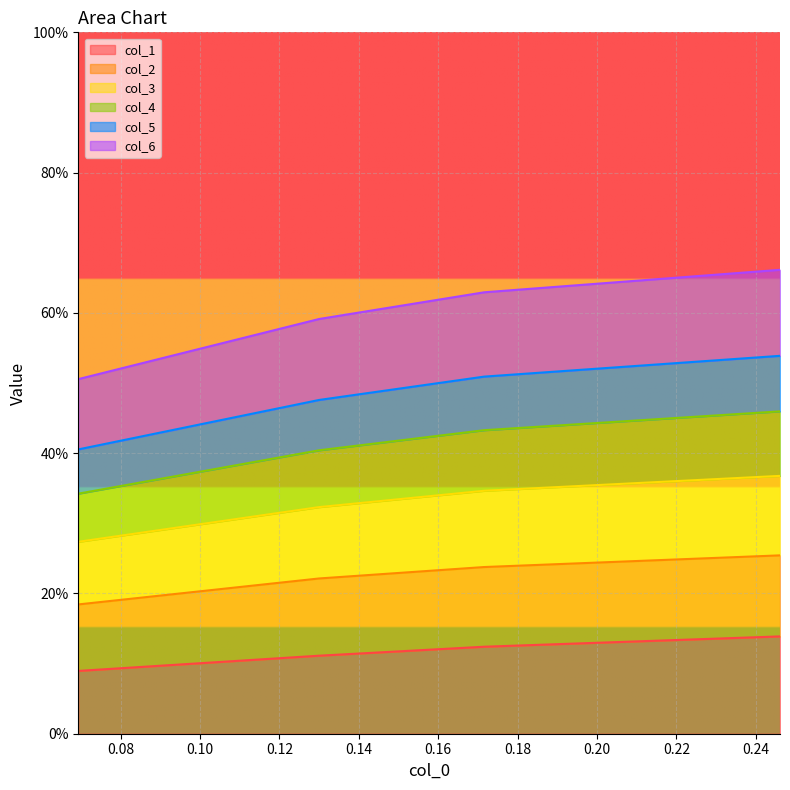

What are all the series names shown in the legend?

col_1, col_2, col_3, col_4, col_5, col_6